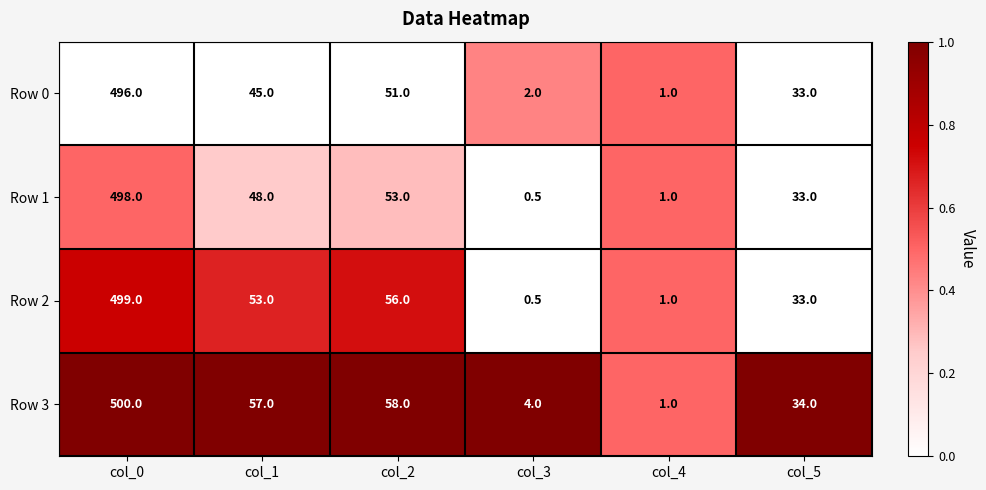

The Row 1 series shows 1.8 at col_4. True or false?

False